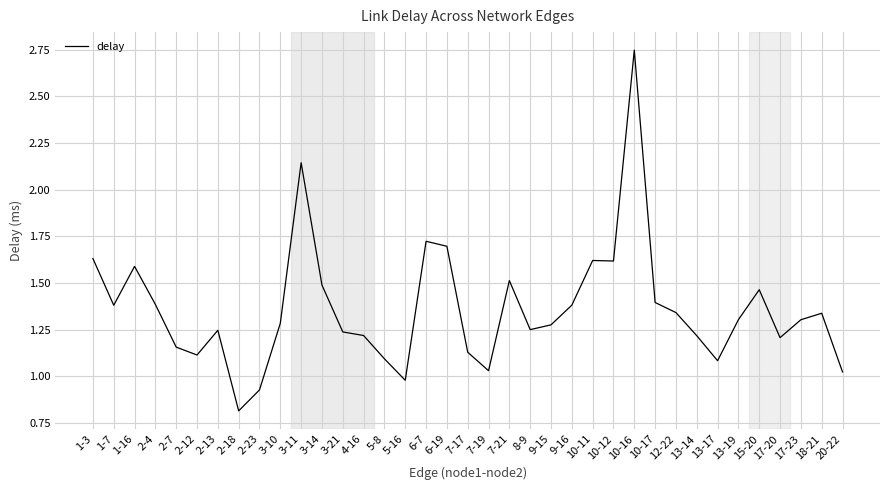

What position from the left is 2-23?

9